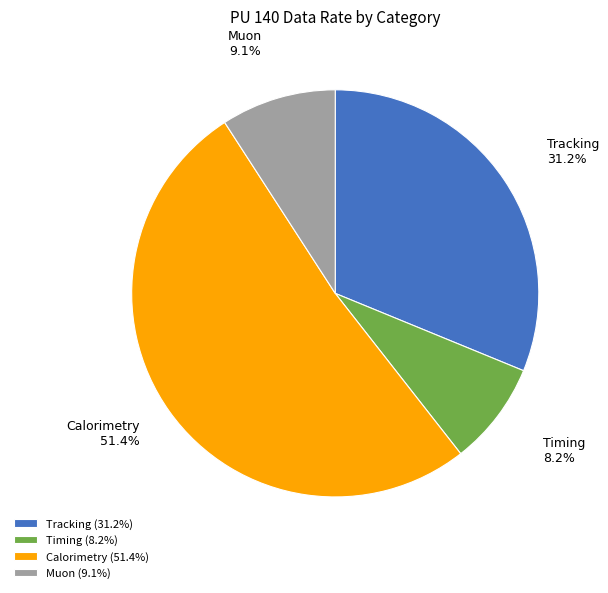

Is the sum of Timing and Calorimetry greater than half?

Yes